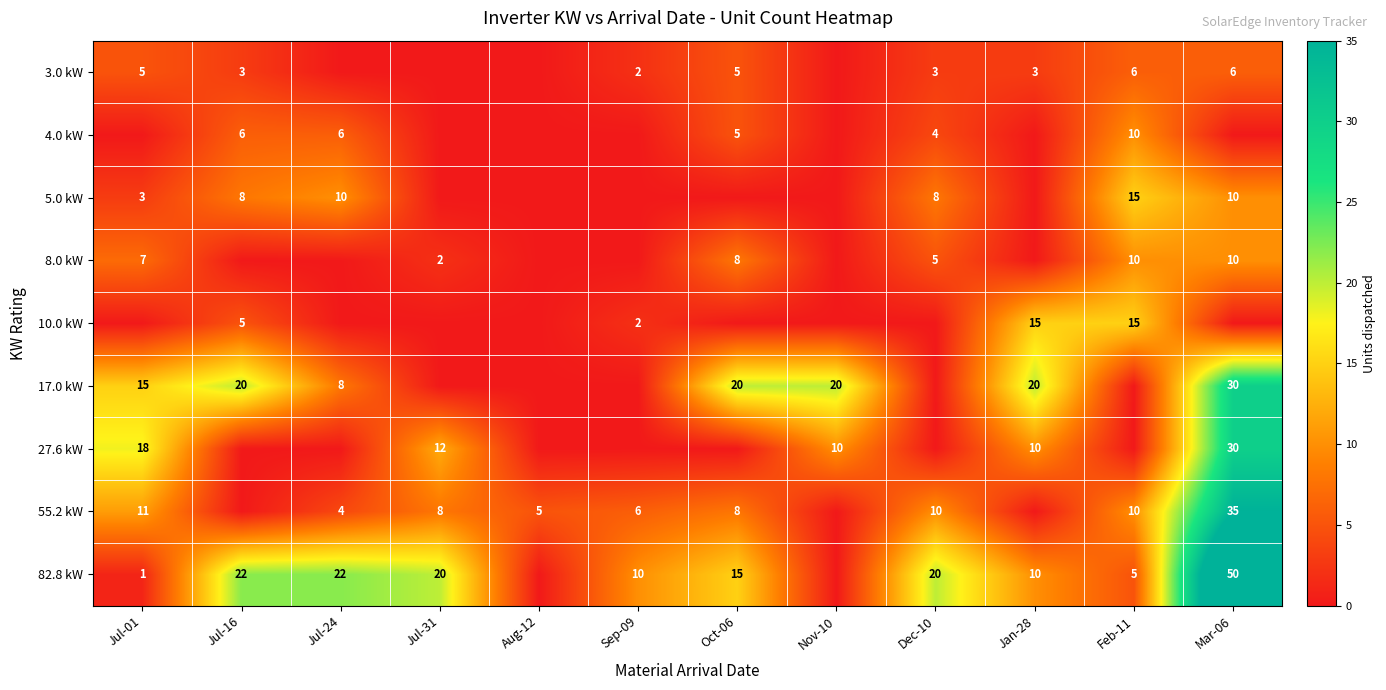

What is the difference between the highest and lowest values at Sep-09?

10